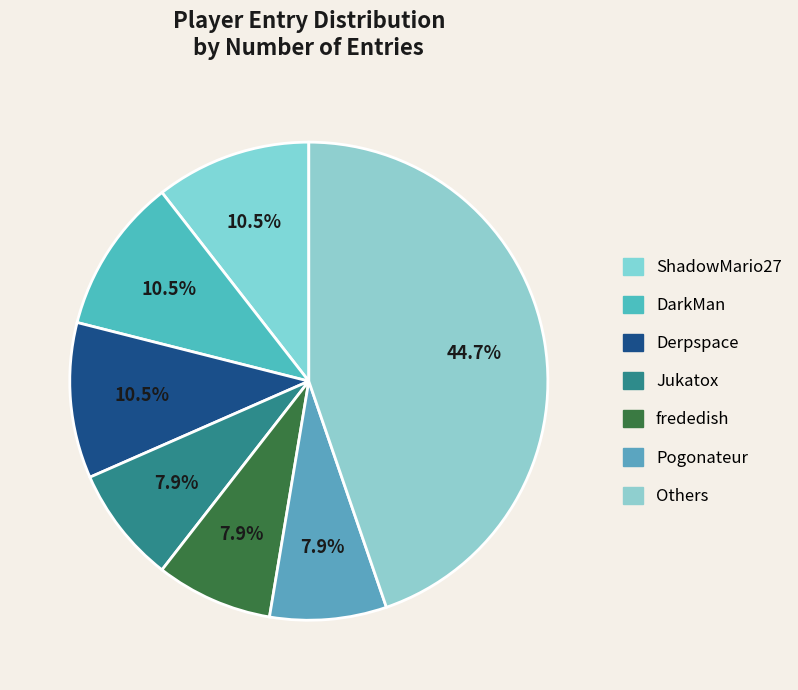

How many slices are in this pie chart?

7